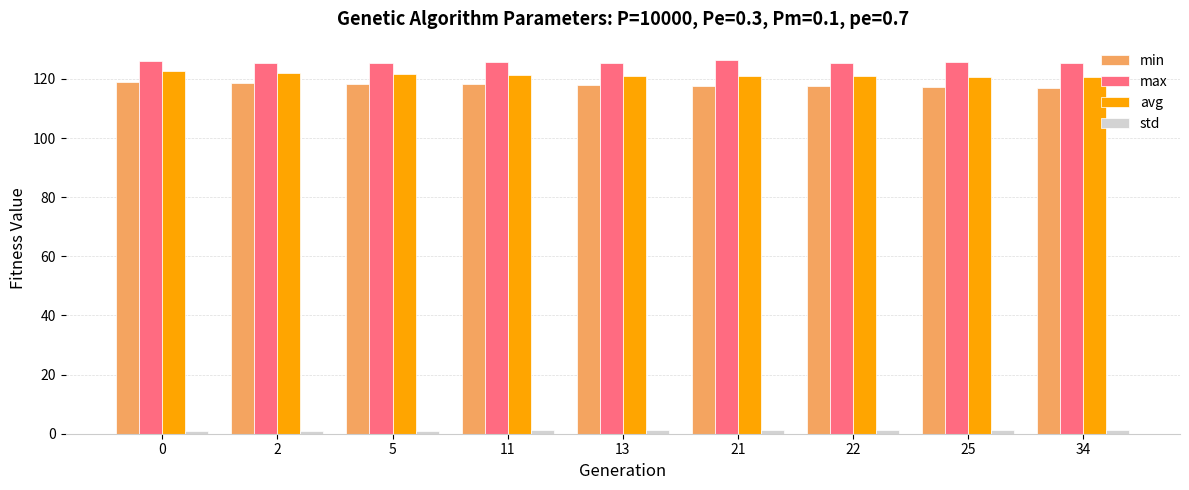

How many series are shown in this chart?

4